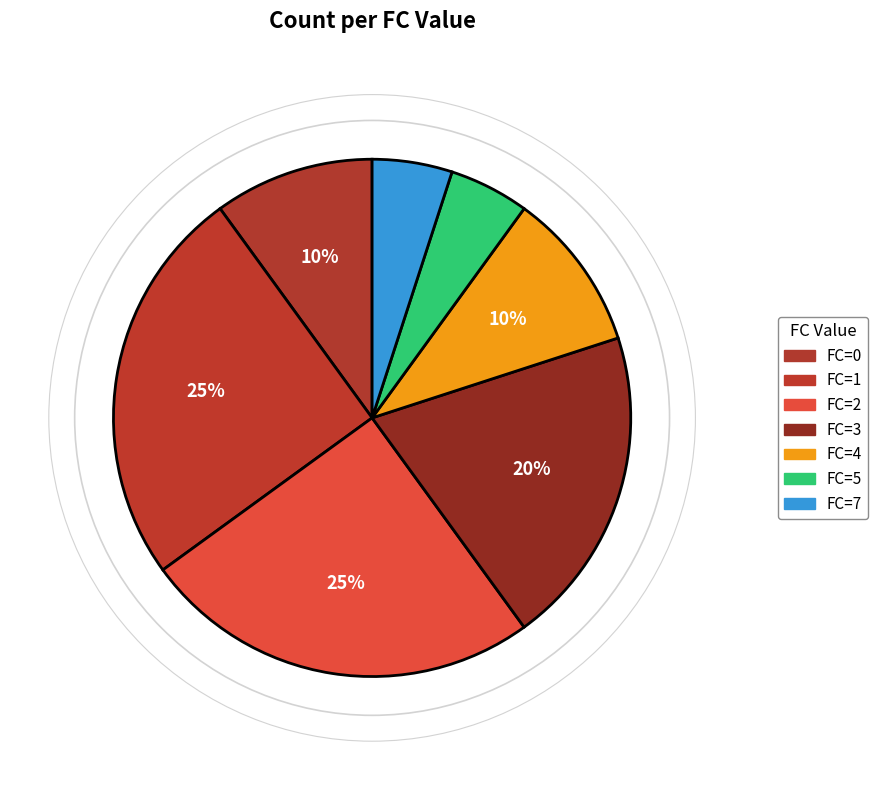

To the nearest percent, what is the combined percentage of FC=5 and FC=7?

10%